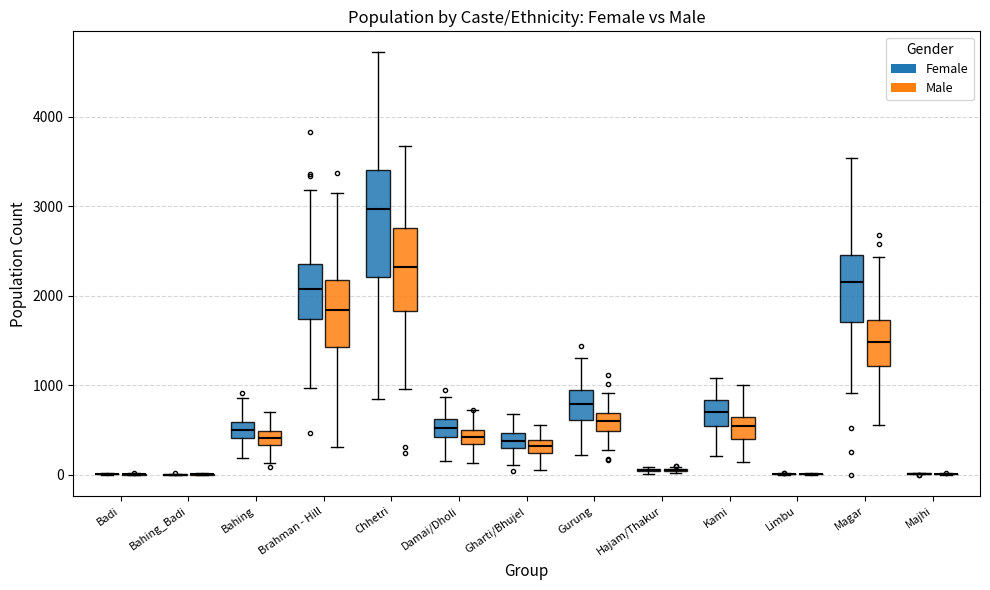

Which box is the tallest, from its lower edge to its upper edge?

Chhetri (Female)